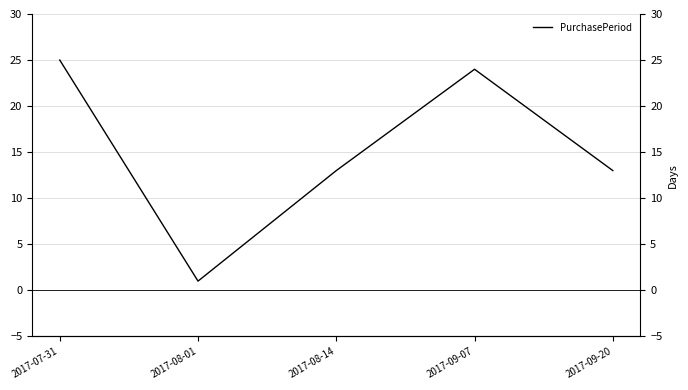

Where is the first local minimum?

2017-08-01